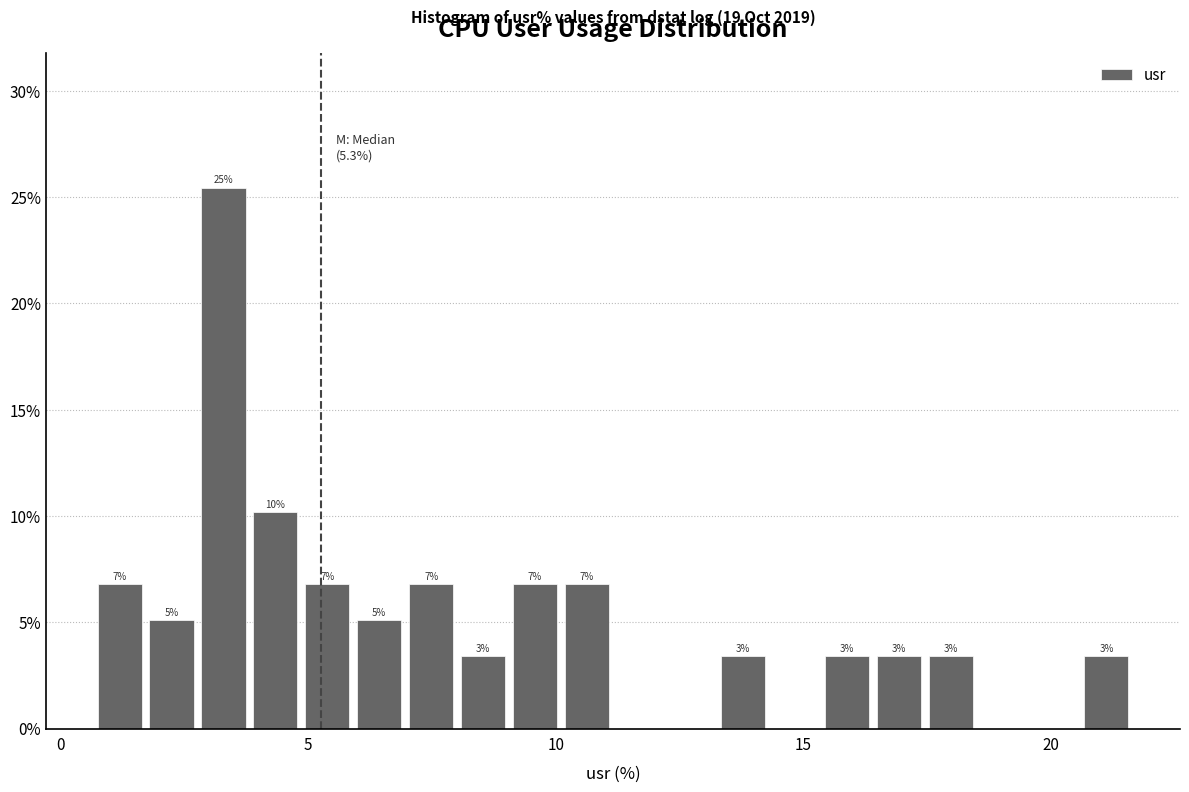

Read against the x-axis, roughly where is the centre of the tallest bar?

3.5